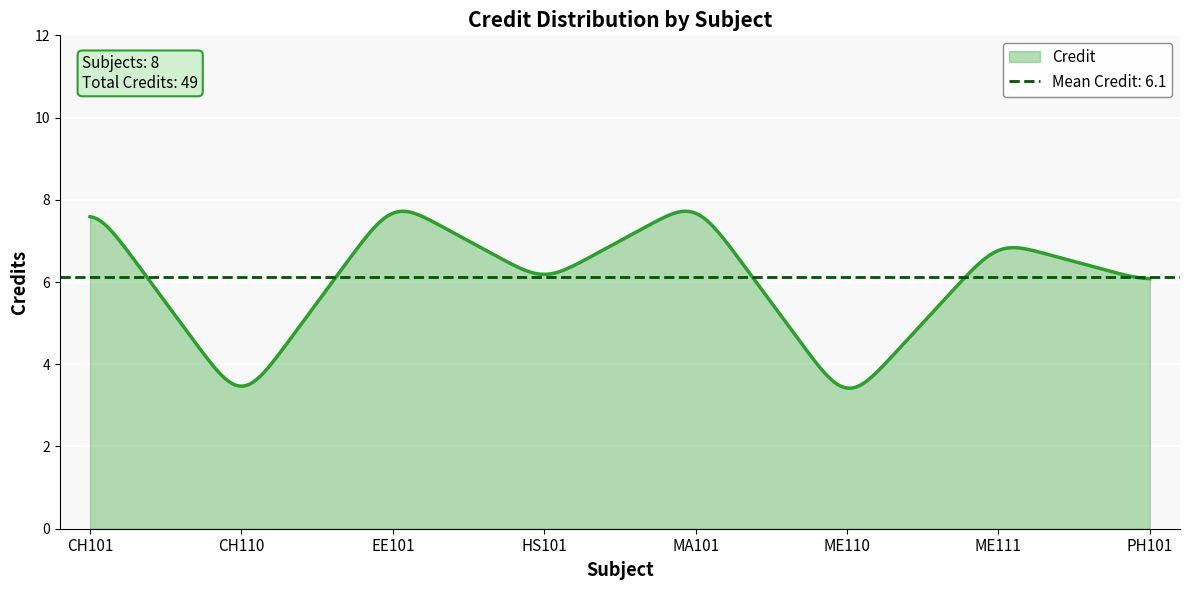

What is the sum of all values?

49